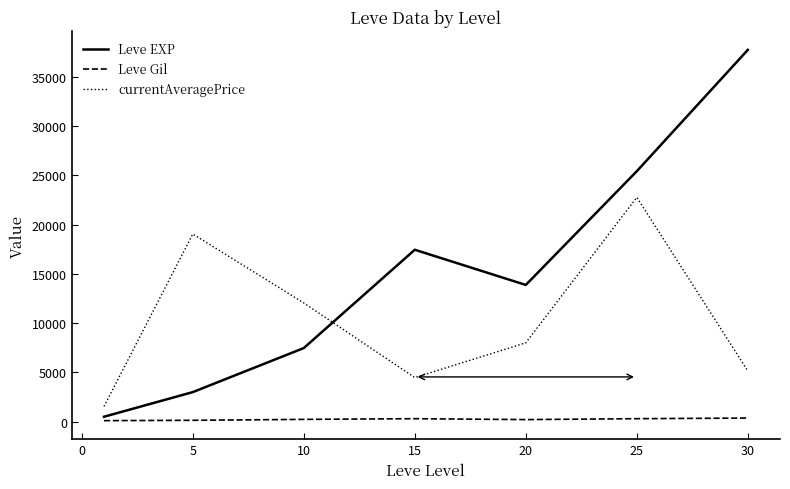

What is the maximum value shown in the chart?

37715.0